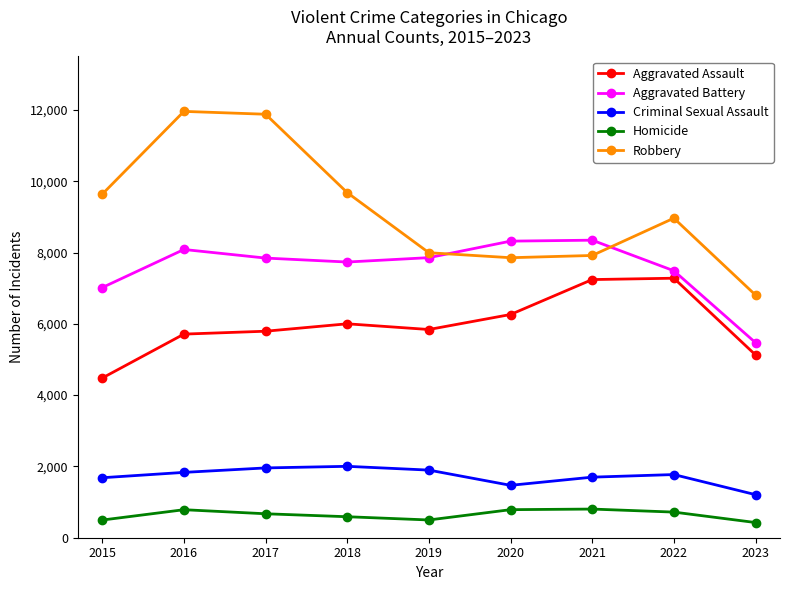

Which series has the largest total across all categories?

Robbery